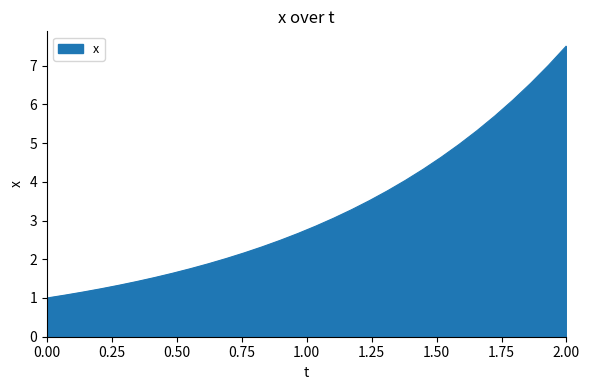

What is the smallest value displayed?

1.0